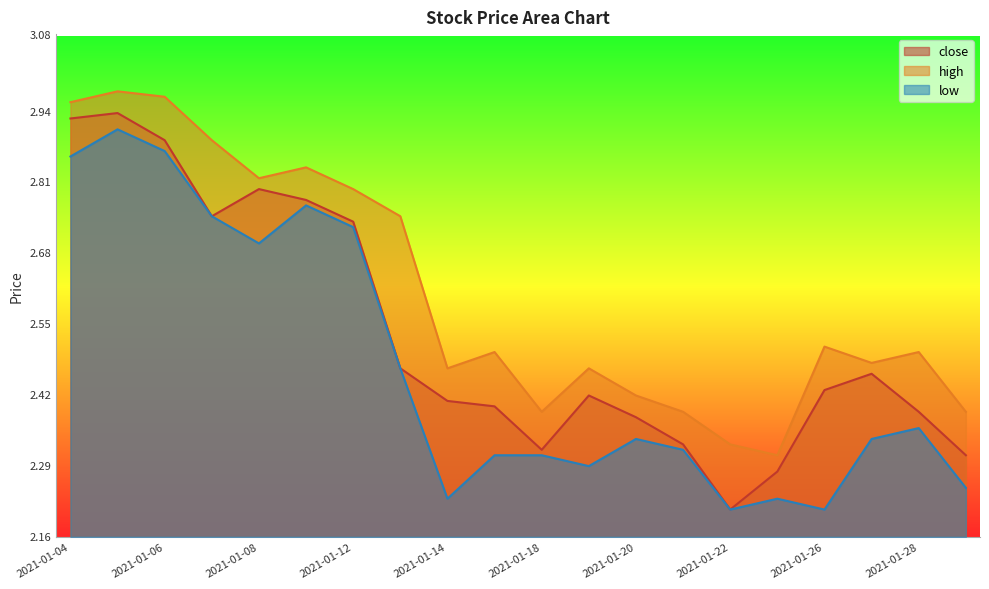

Does the chart display data point markers on the line(s)?

No